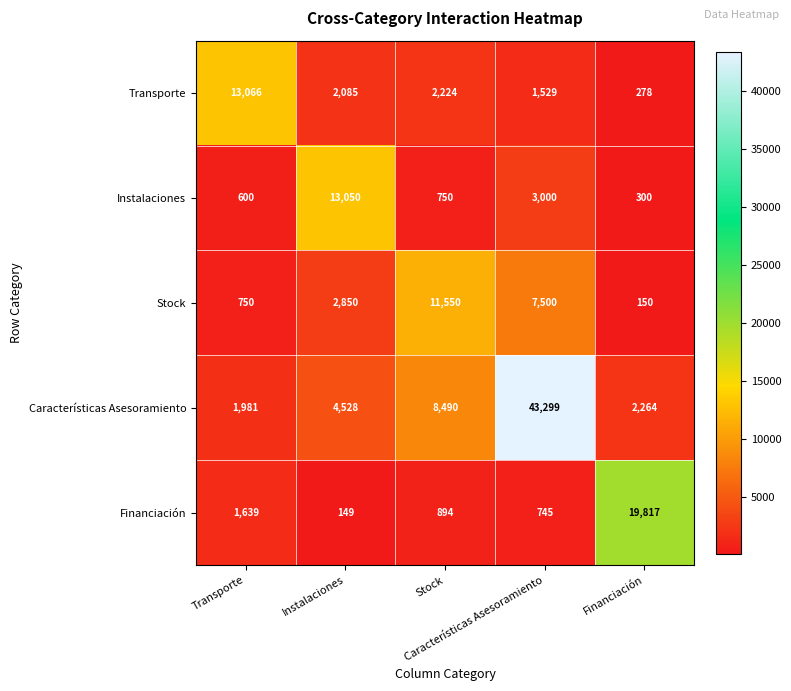

Rank the series at Financiación from highest to lowest value.

Financiación, Características Asesoramiento, Instalaciones, Transporte, Stock